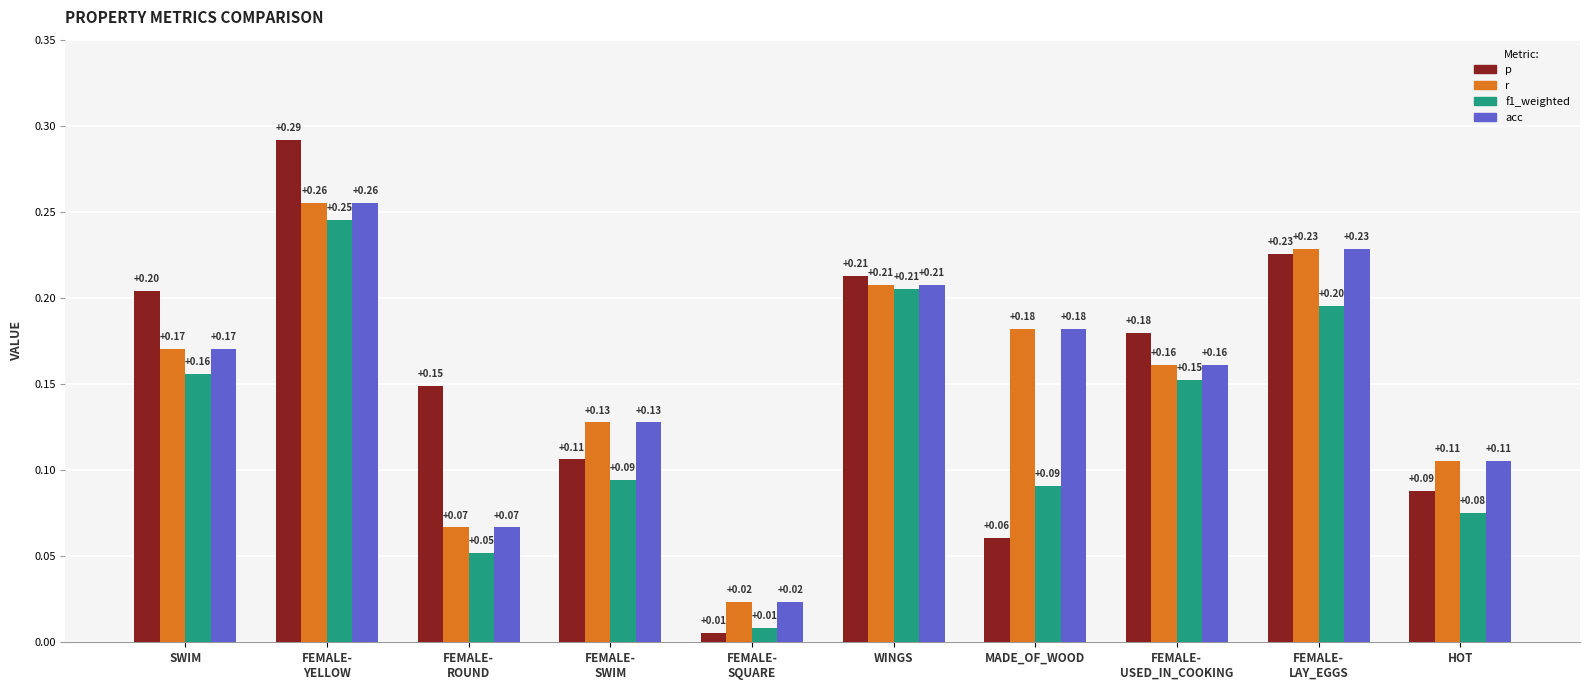

How many groups of bars are there?

10